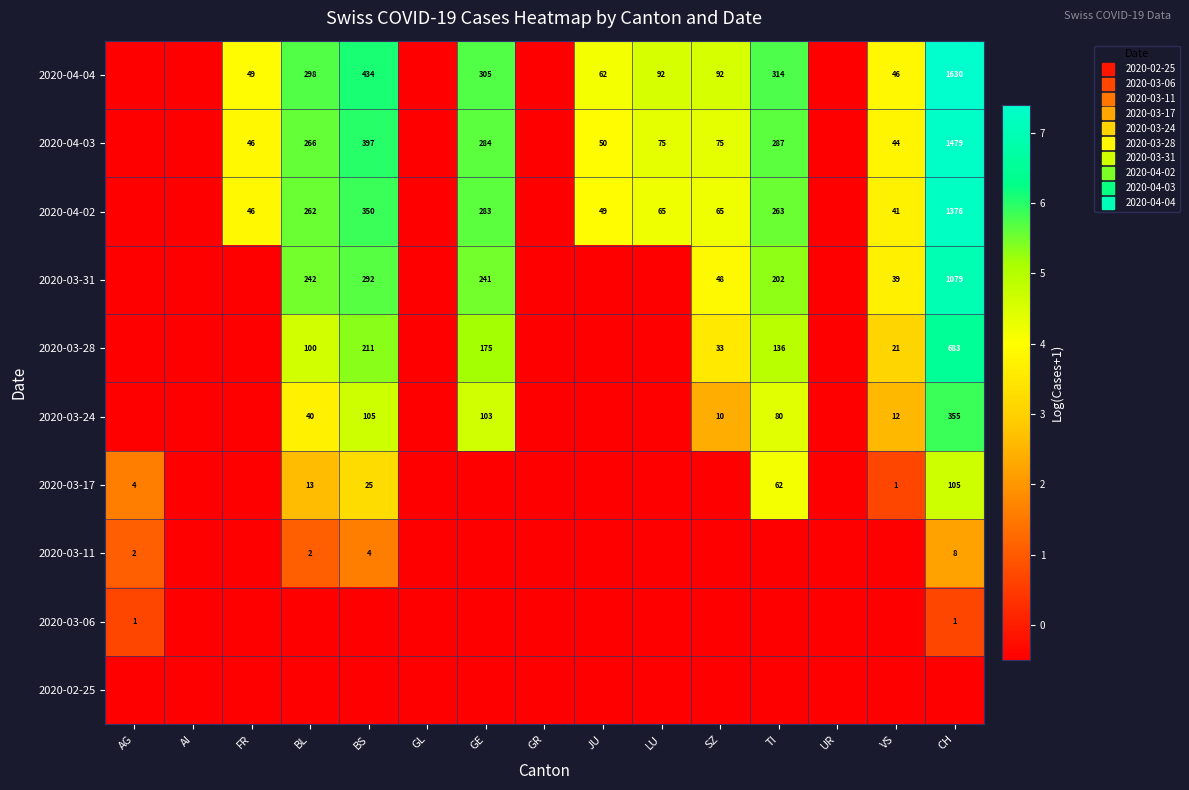

What is the average value of the 2020-03-28 series?

1.9